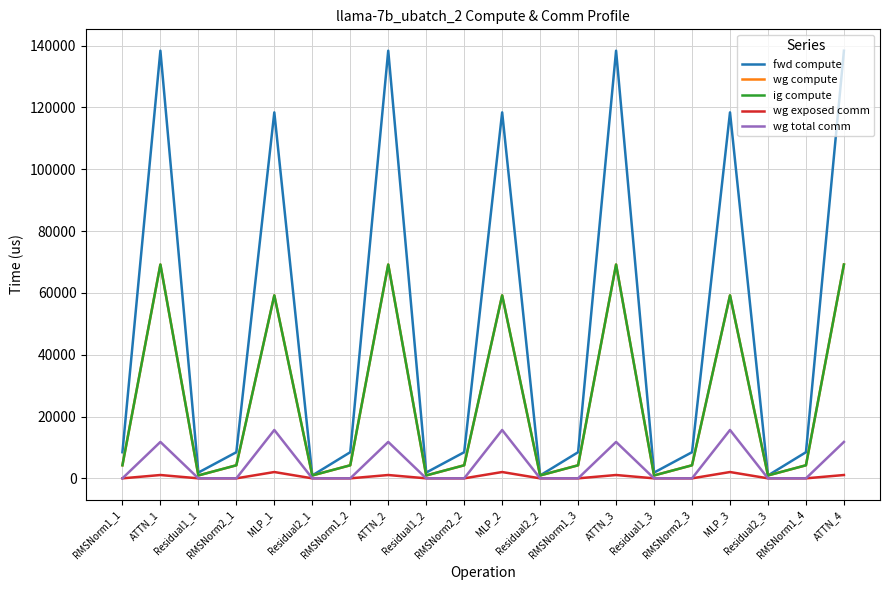

Is it true that wg compute equals 4227.1 at RMSNorm2_2?

True